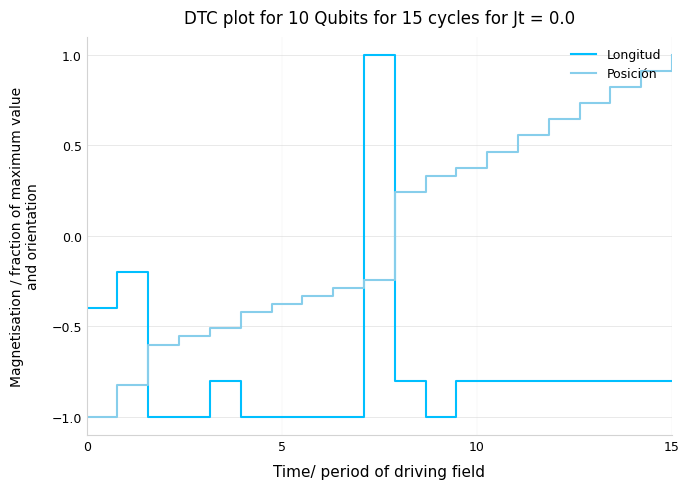

What is the minimum value shown in the chart?

-1.0